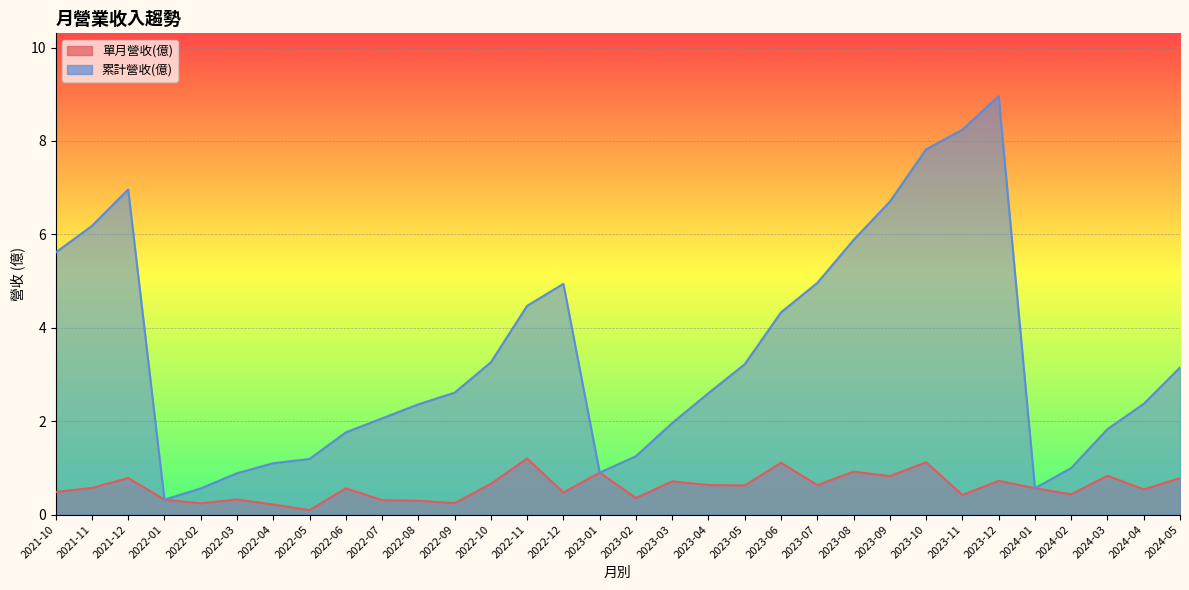

At how many categories does at least one series exceed 7?

3